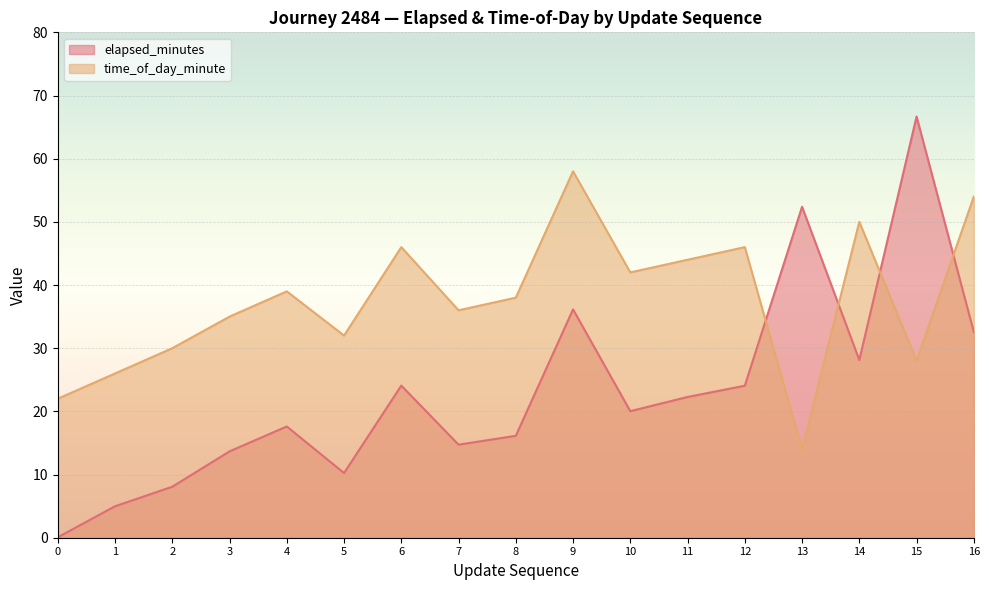

What is the value of the time_of_day_minute point at the 2nd from the left?

26.0